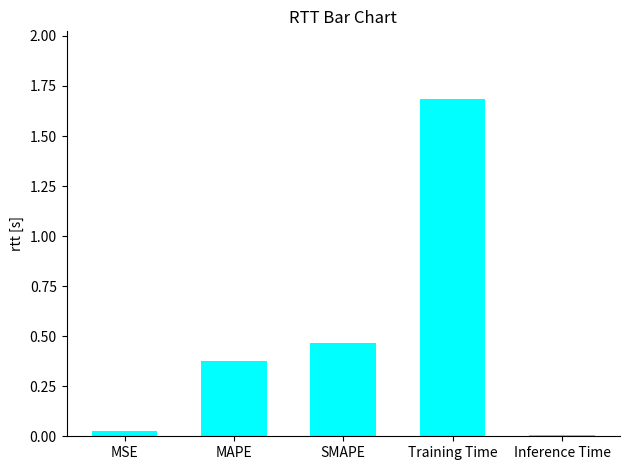

How many series are shown in this chart?

1